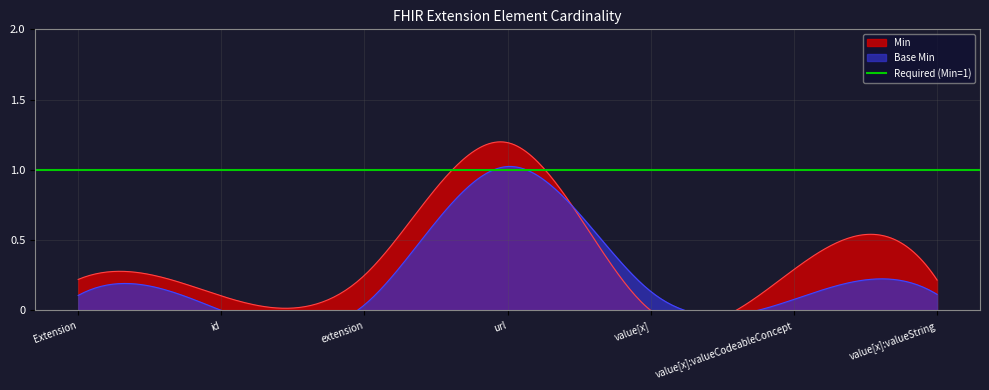

Count the Base Min values in the range 0 to 1.

7